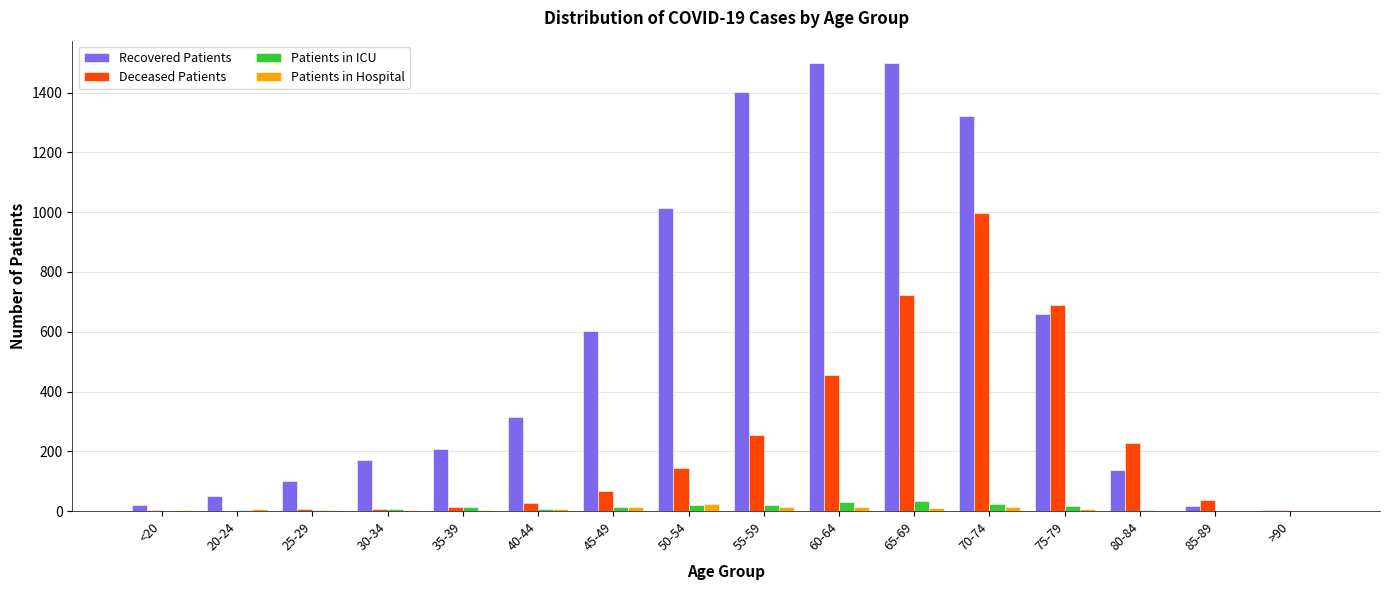

What is the greatest value displayed?

1499